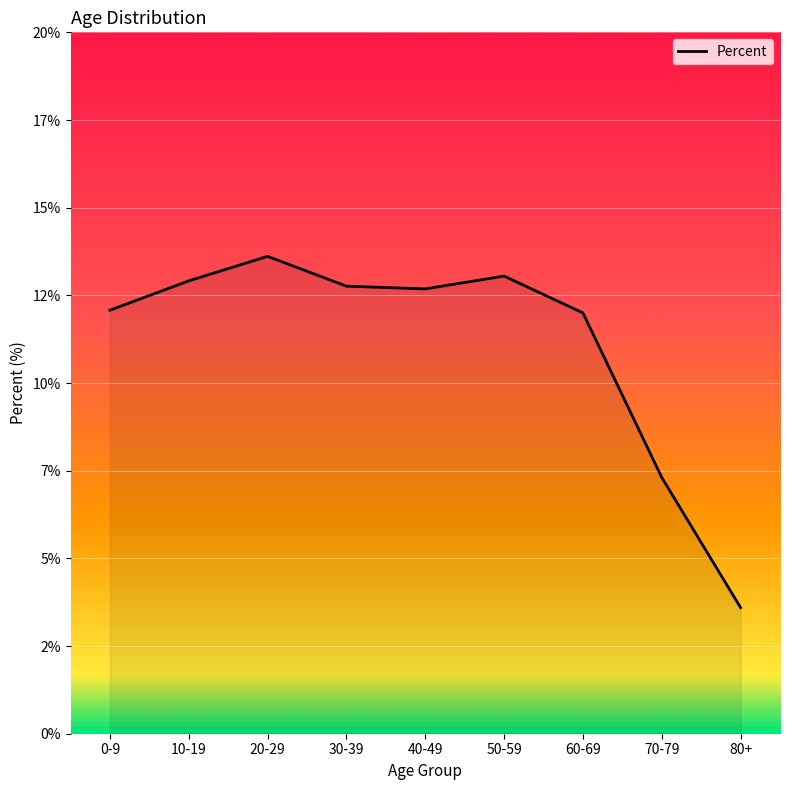

Reading left to right, what are all the values shown in this chart?

0-9=12.1	10-19=12.9	20-29=13.6	30-39=12.8	40-49=12.7	50-59=13.0	60-69=12.0	70-79=7.3	80+=3.6